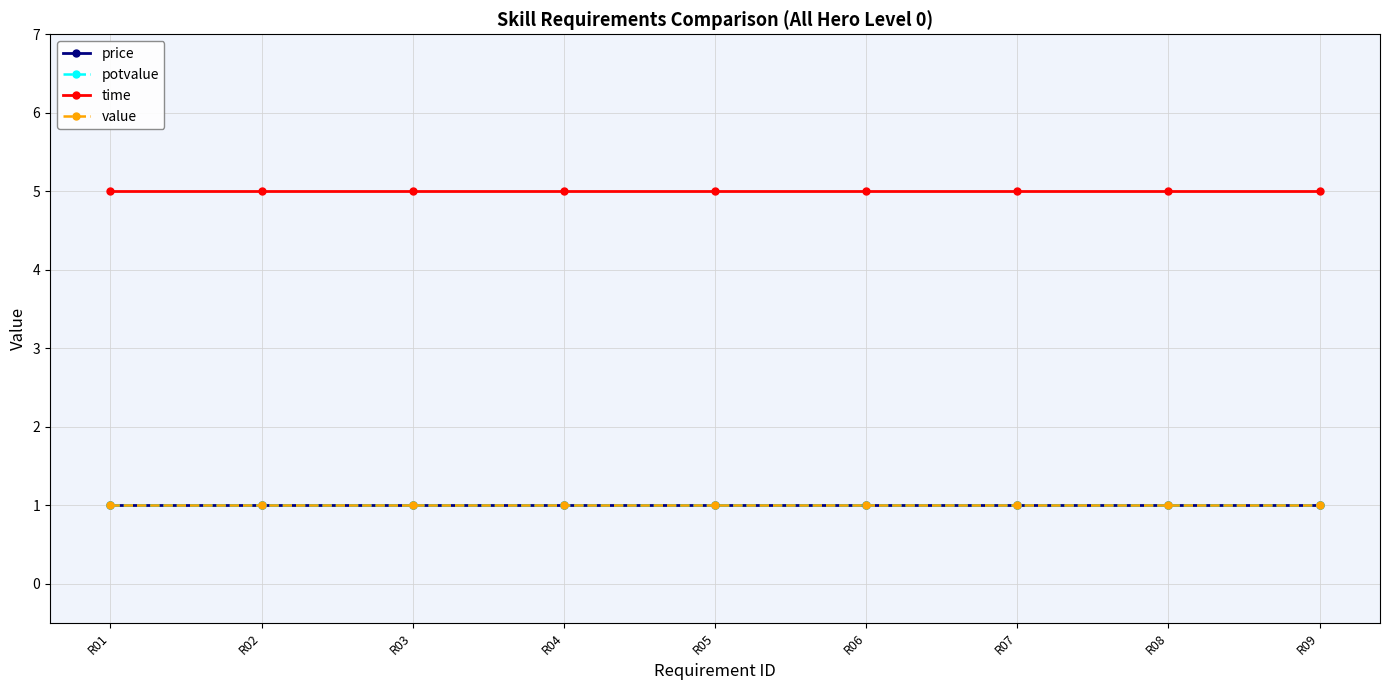

What is the difference between the highest and lowest values at R03?

4